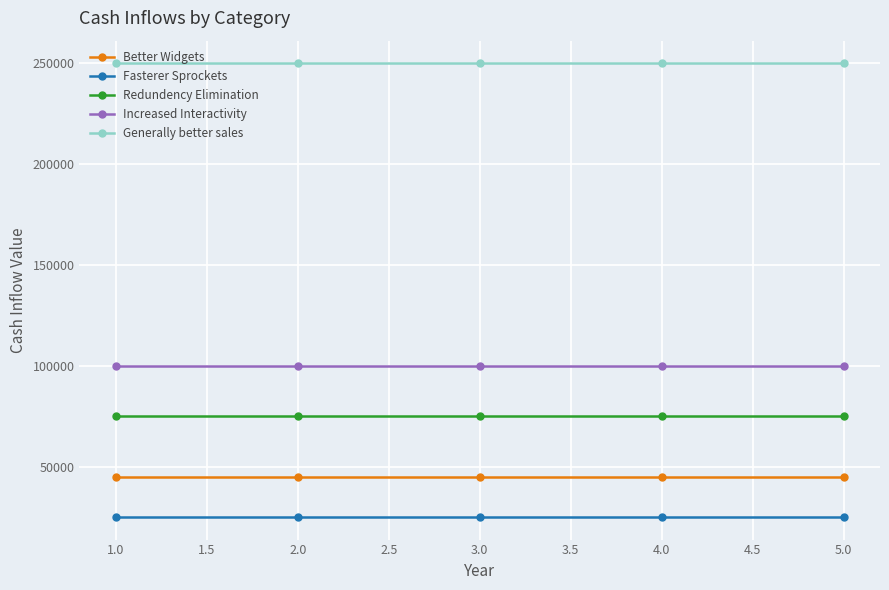

List the series in order of their peak value, highest first.

Generally better sales, Increased Interactivity, Redundency Elimination, Better Widgets, Fasterer Sprockets